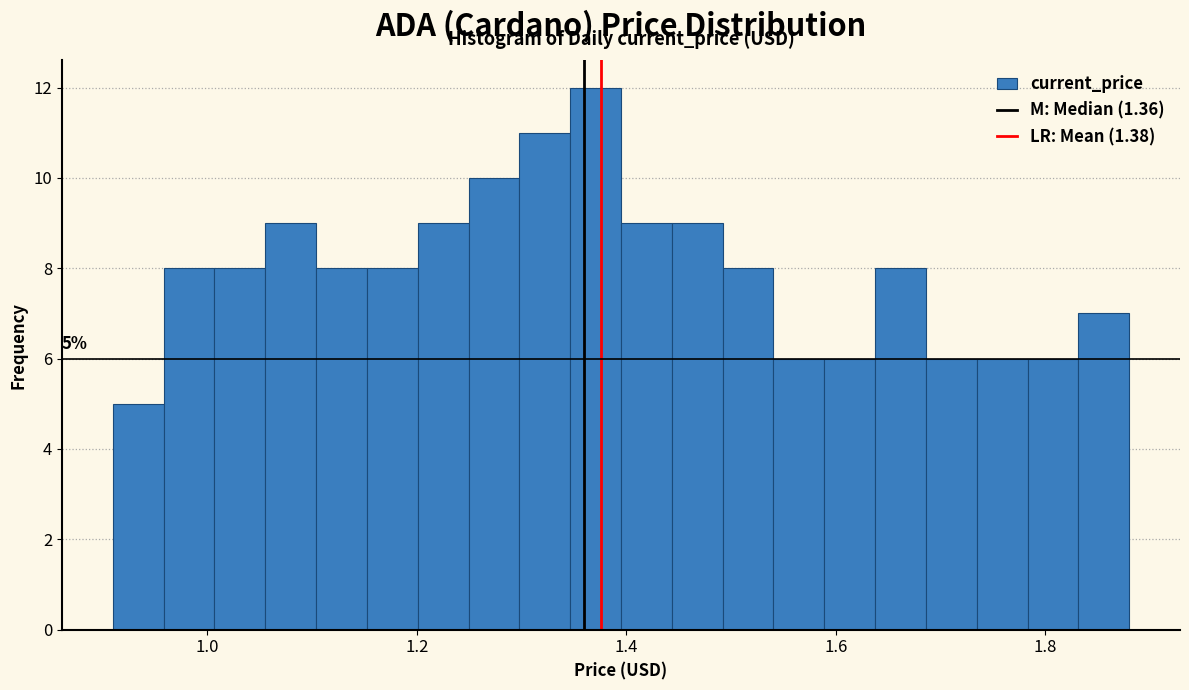

Around what value on the x-axis is the tallest bar? Give the approximate position of its centre, as read against the axis.

1.38